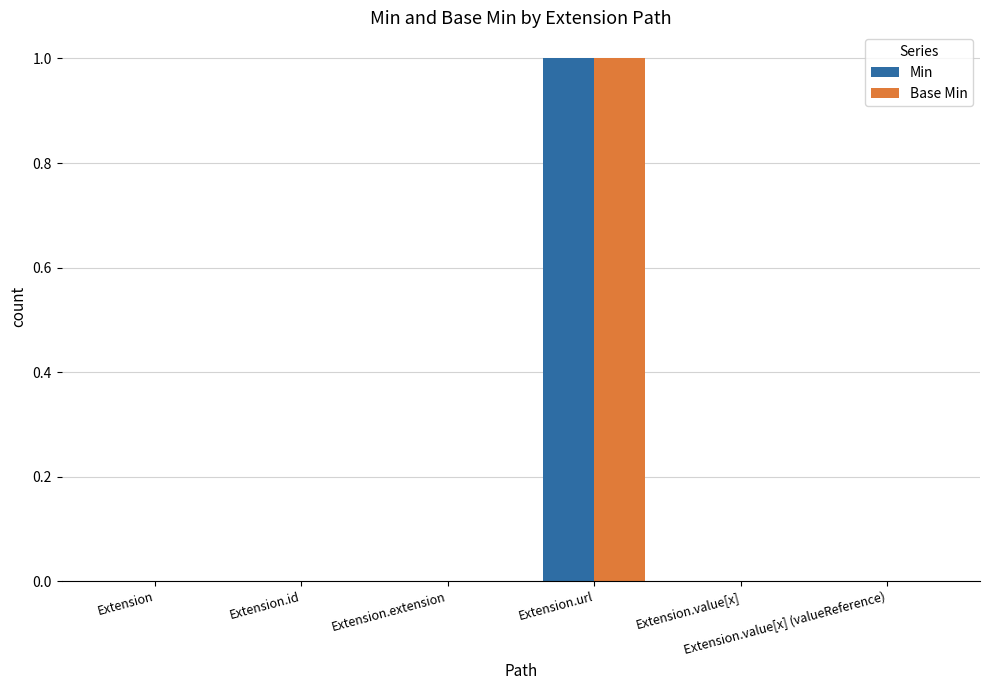

How many groups of bars are there?

6